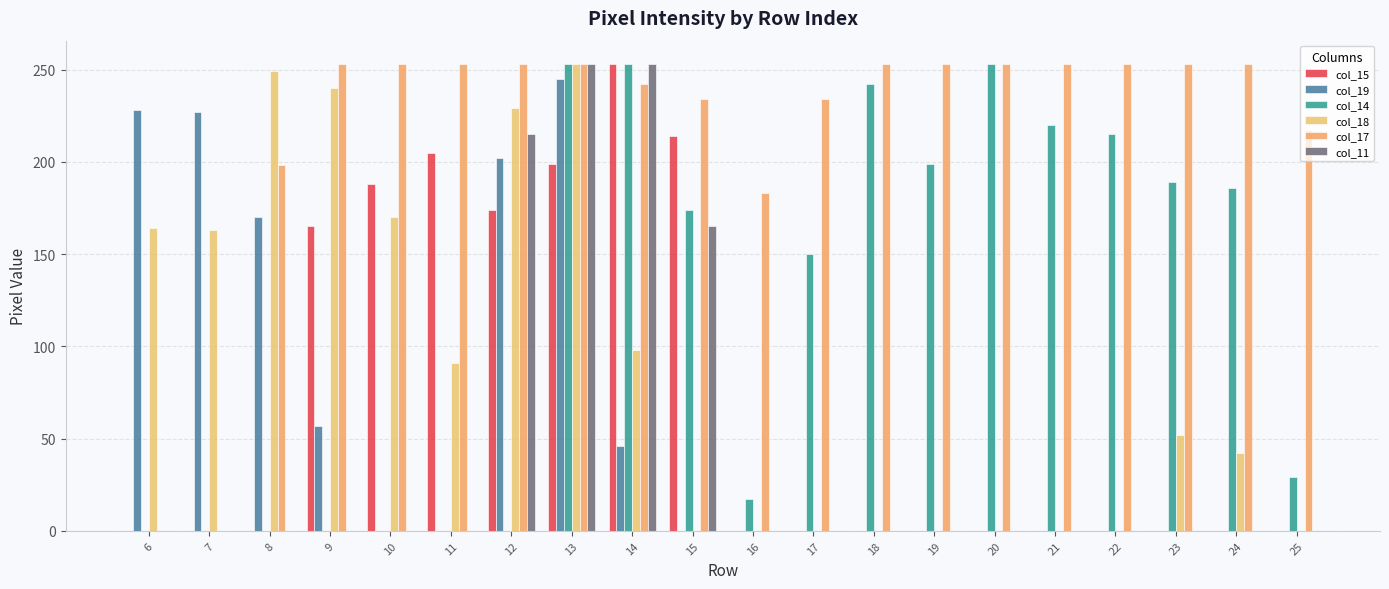

What is the total value across all series at 24?

481